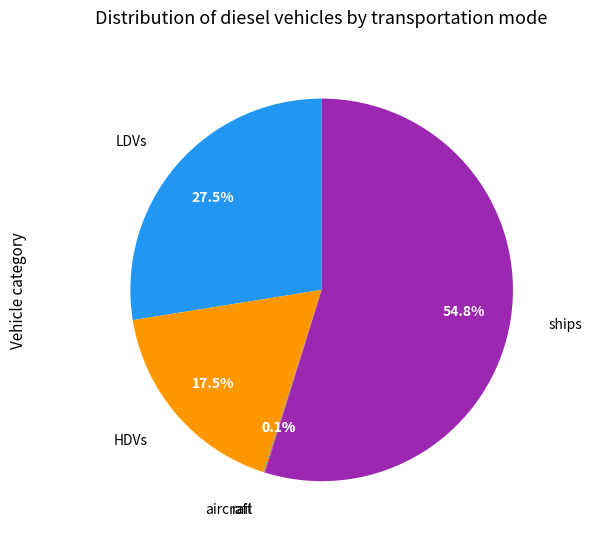

Is there a majority slice in this chart?

Yes